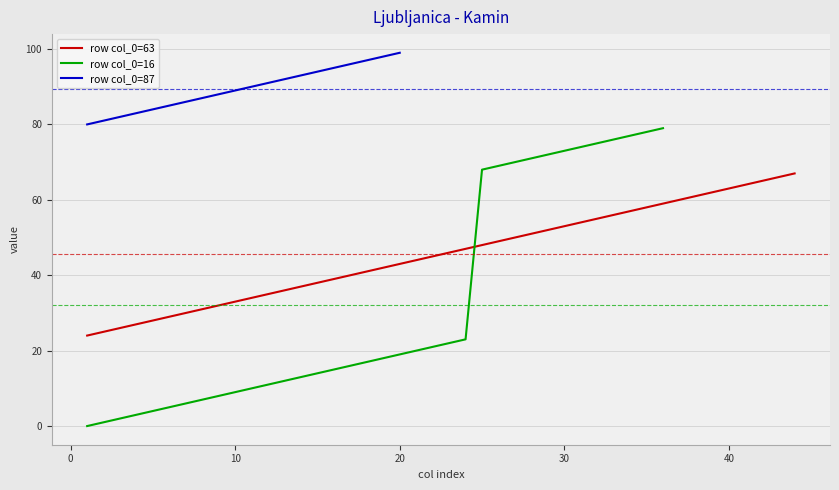

List the labels in order of col_3 value, smallest first.

16, 63, 87